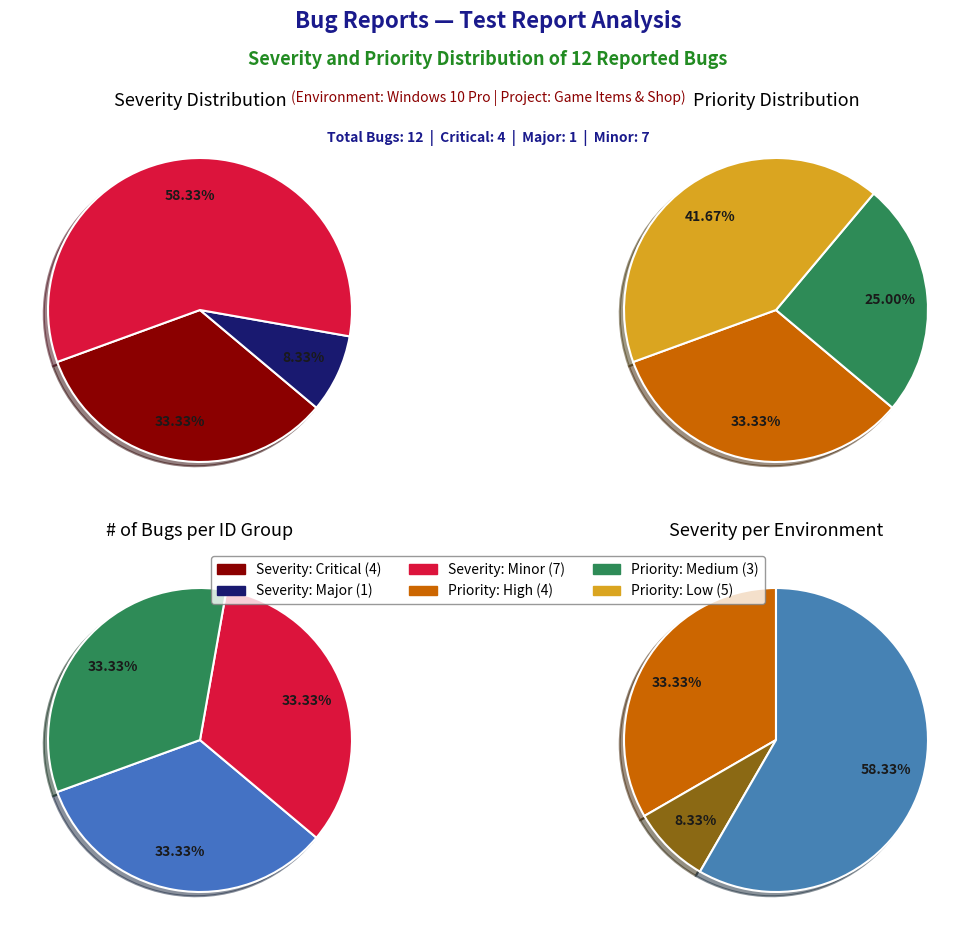

Which has a higher value, Minor or Major?

Minor